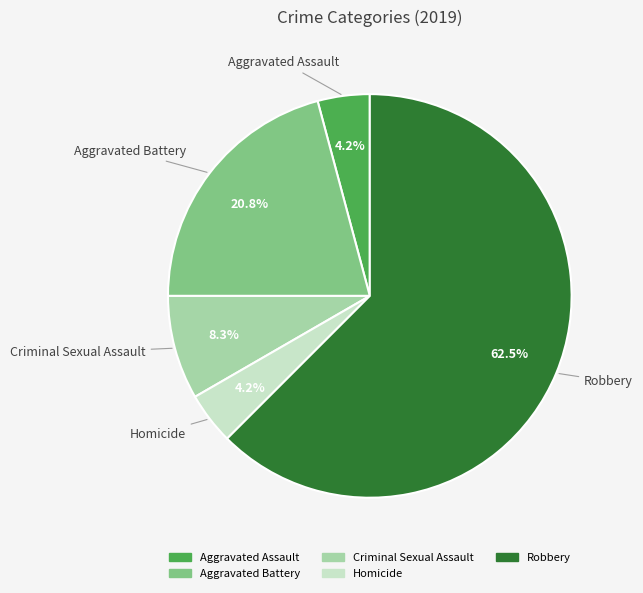

How many slices are in this pie chart?

5